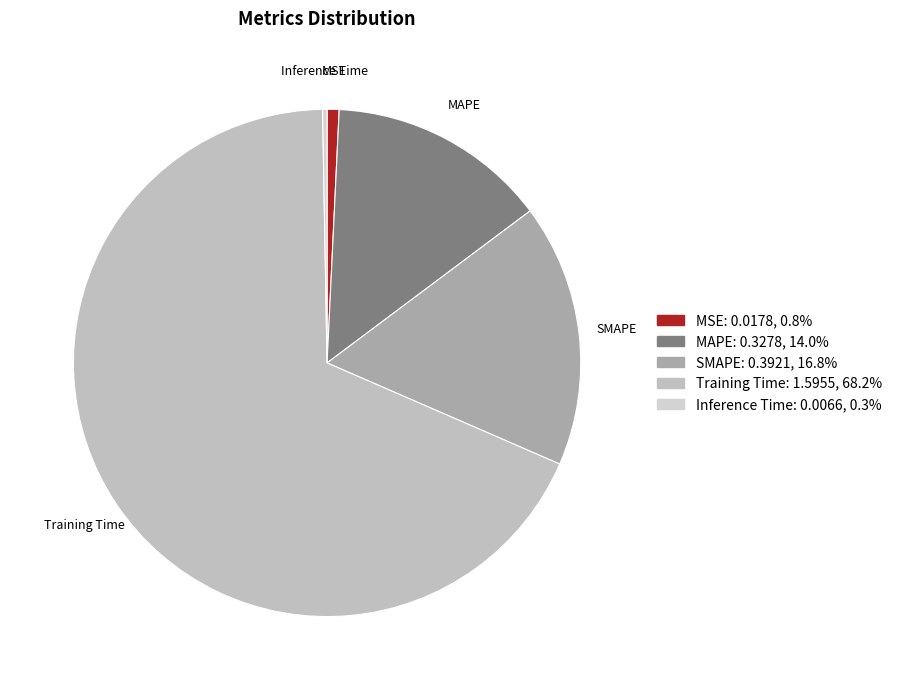

Is it true that MAPE is 7% of the pie?

False